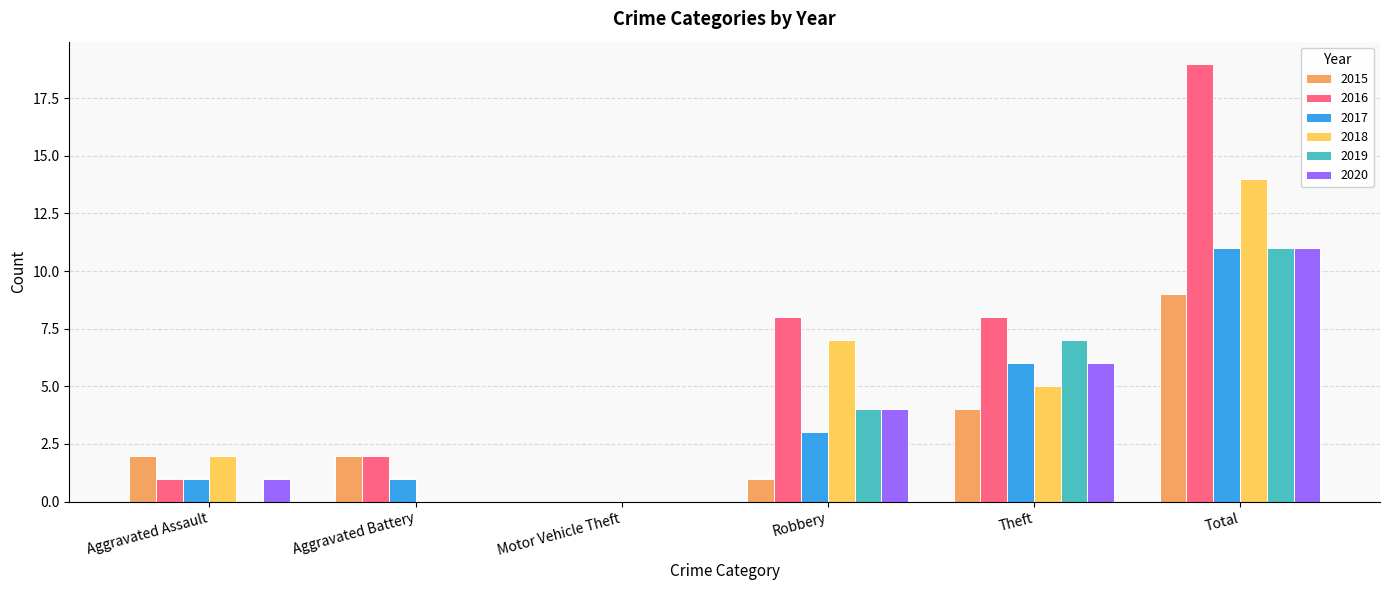

True or false: 2016 has a value of 1 at Aggravated Assault.

True